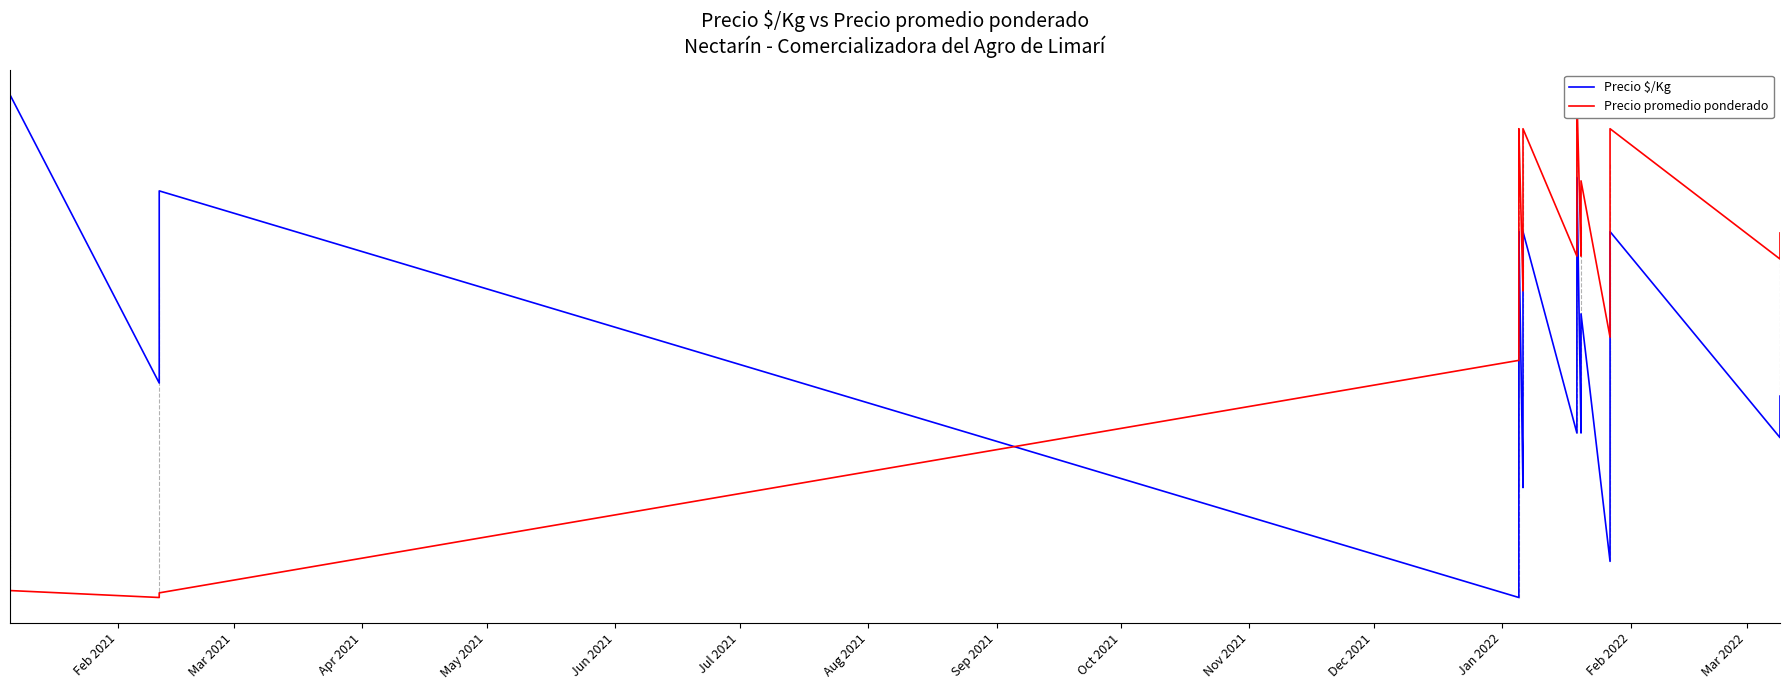

Does the chart have visible grid lines?

No